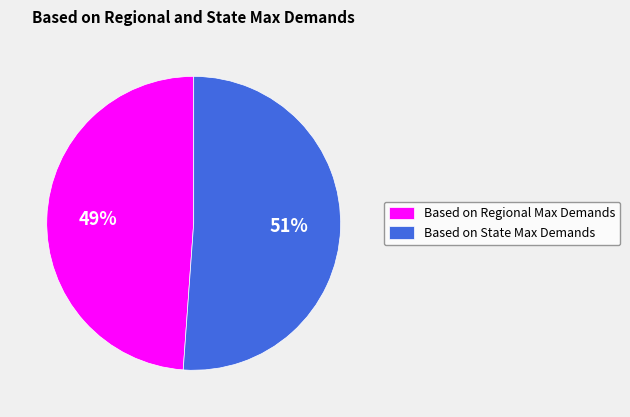

Approximately how many times larger is the value at Based on State Max Demands compared to Based on Regional Max Demands?

1.0